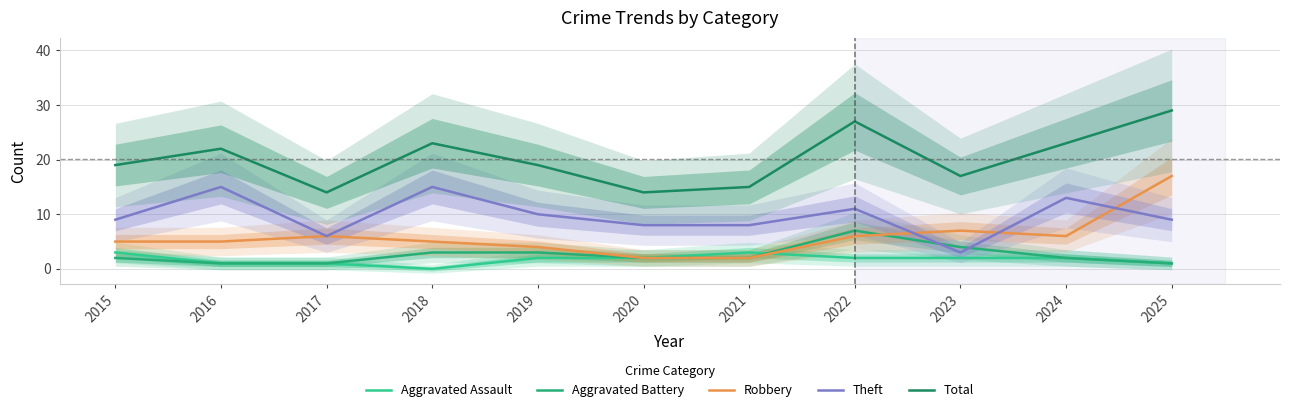

What value does the Total series have at 2023?

17